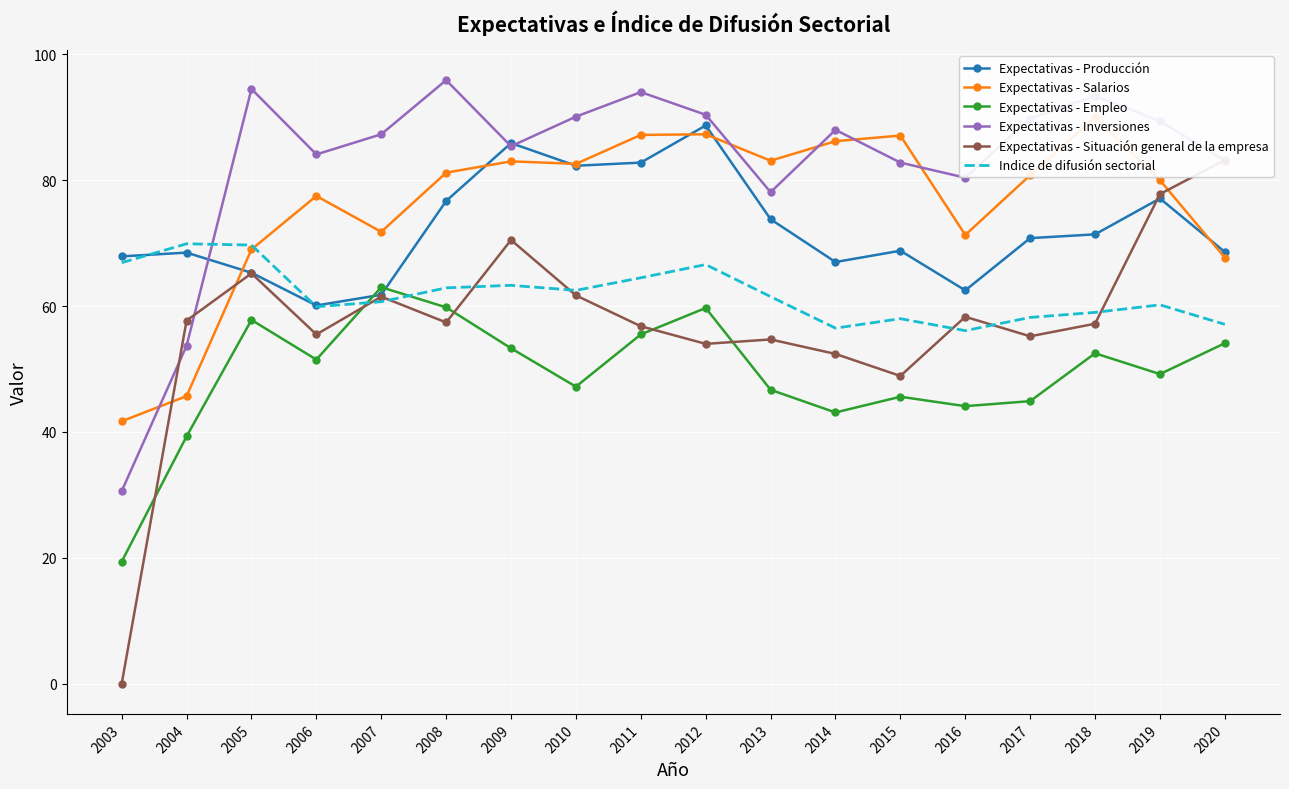

What is the greatest value displayed?

95.9